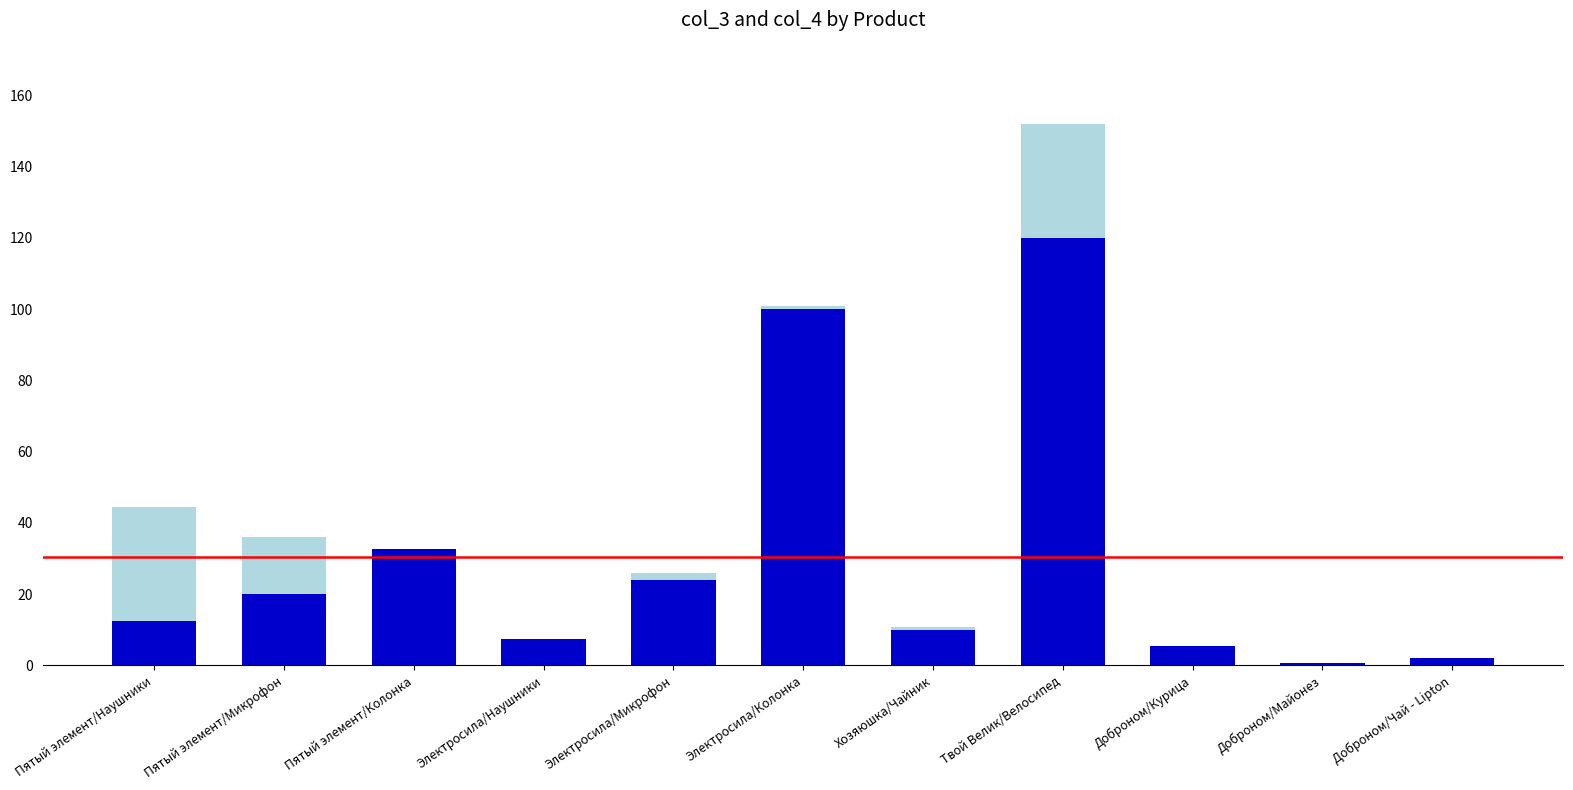

Reading right to left, what are the values for col_4?

Доброном/Чай - Lipton=2.2	Доброном/Майонез=0.7	Доброном/Курица=5.5	Твой Велик/Велосипед=120.0	Хозяюшка/Чайник=9.9	Электросила/Колонка=100.0	Электросила/Микрофон=24.0	Электросила/Наушники=7.5	Пятый элемент/Колонка=32.5	Пятый элемент/Микрофон=20.0	Пятый элемент/Наушники=12.5